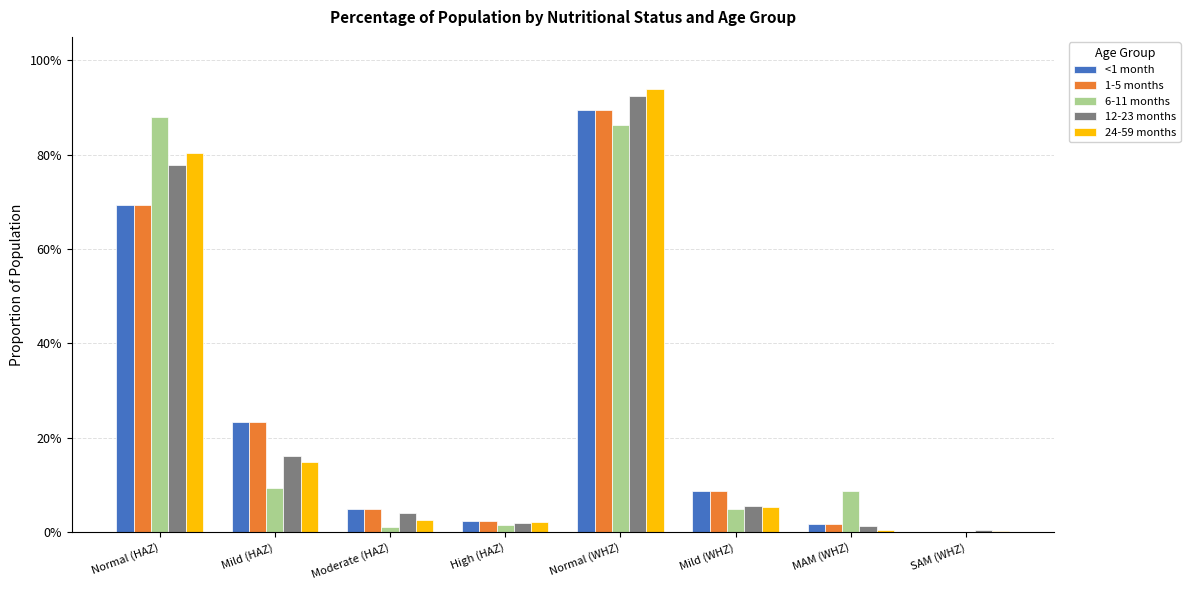

What is the label of the 4th bar from the right?

Normal (WHZ)